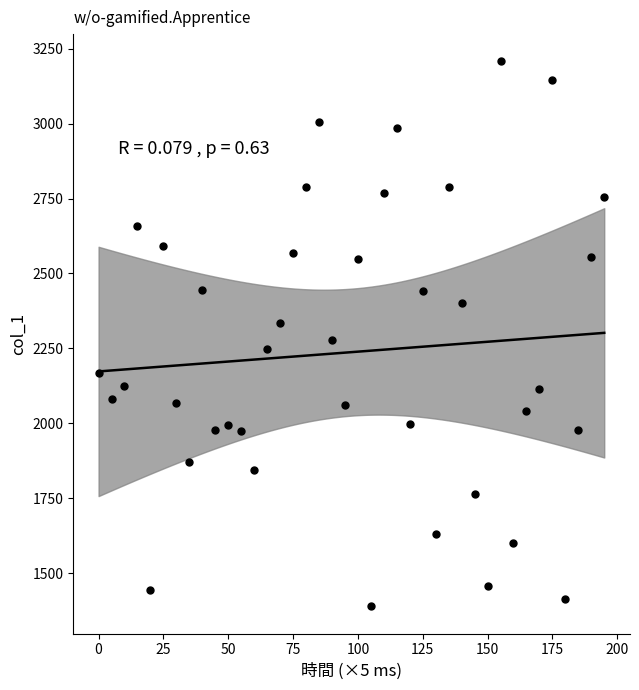

What is the range of X values (max minus min)?

195